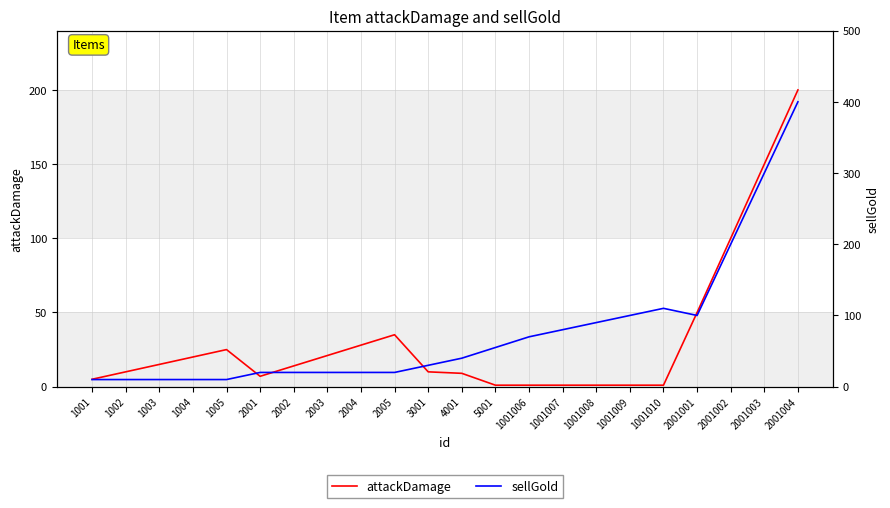

Is it true that sellGold equals 20 at 2003?

True